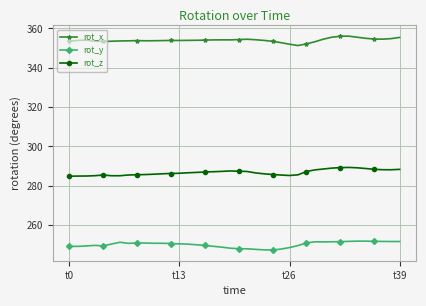

True or false: rot_x and rot_z cross at least once.

False